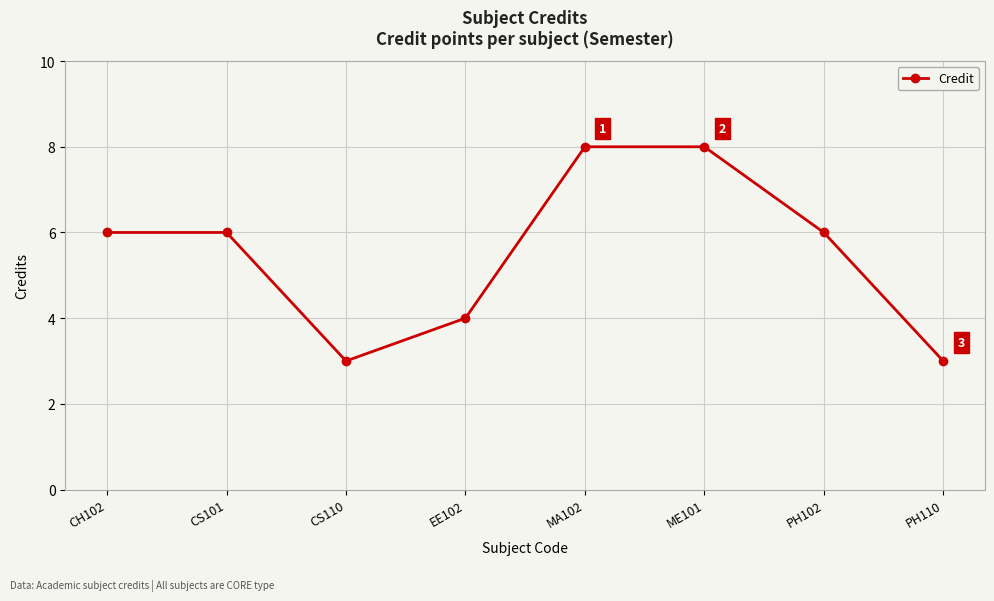

What is the greatest value displayed?

8